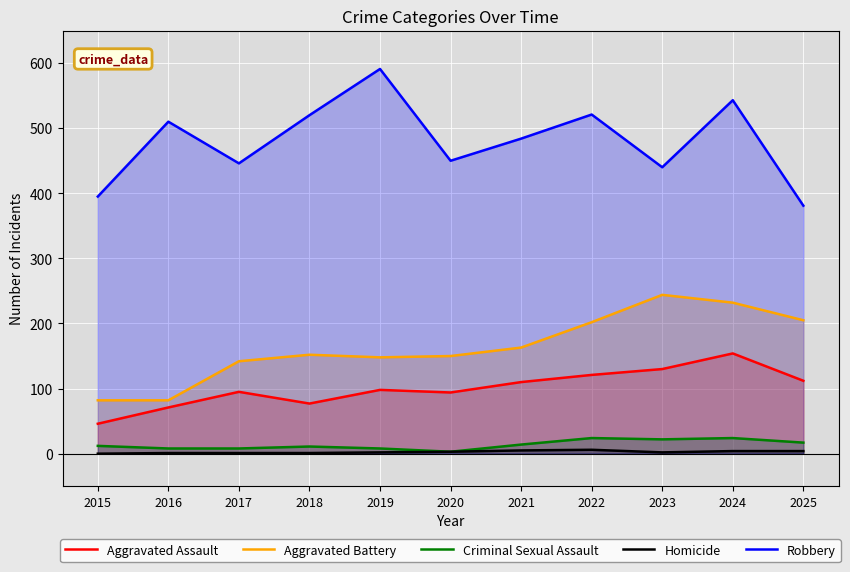

What is the highest value of the Aggravated Battery series?

244